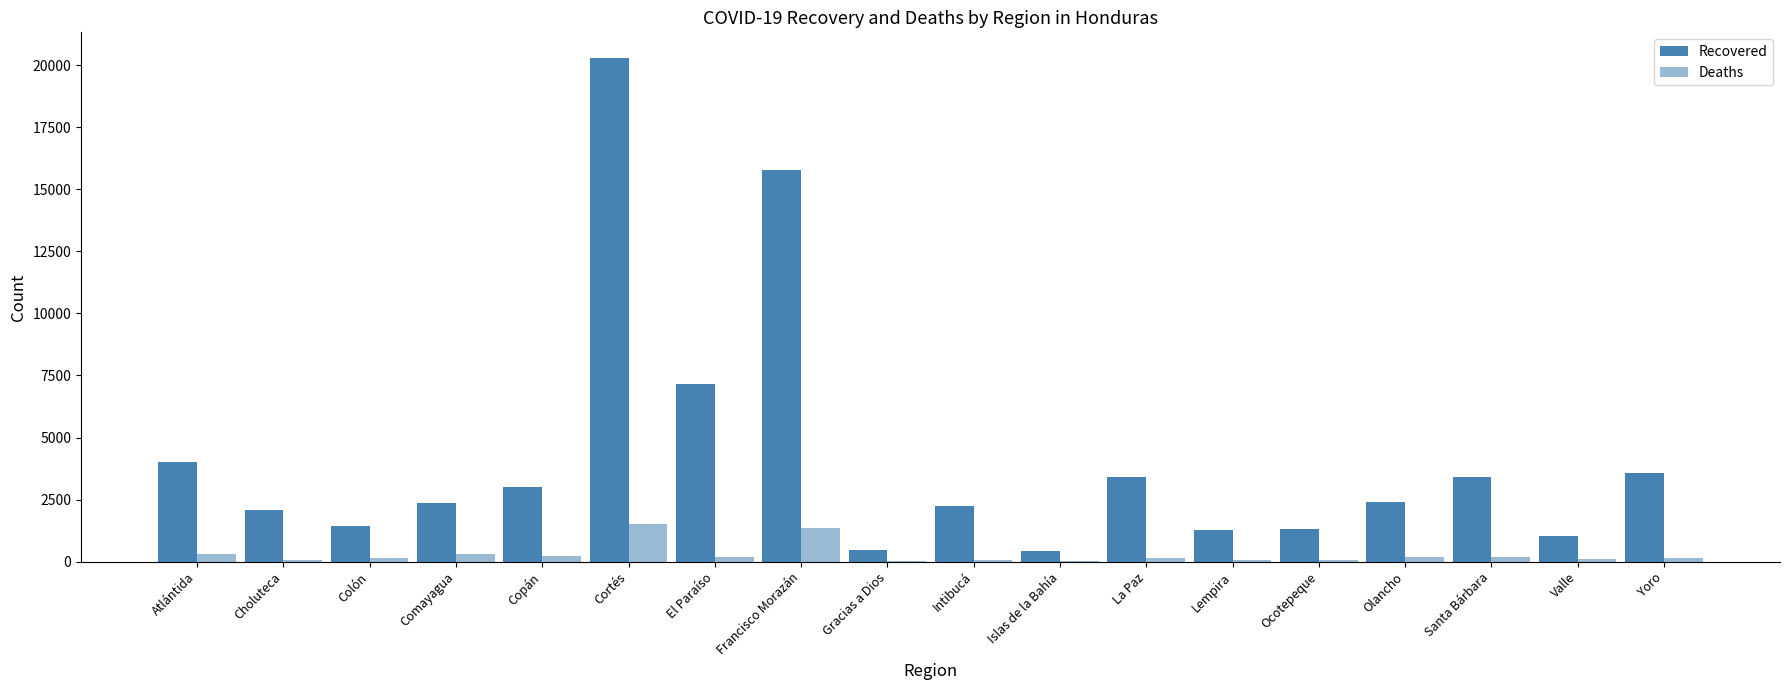

At which label is Deaths closest to 779?

Atlántida